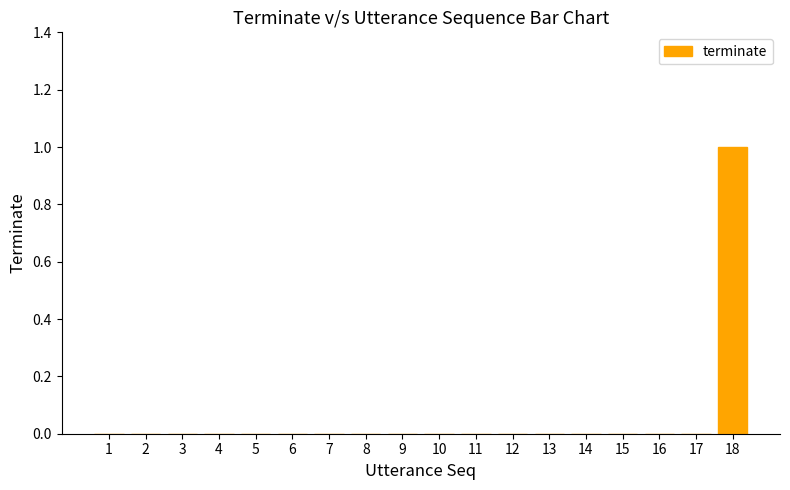

Is it true that the value at 12 is 0?

True